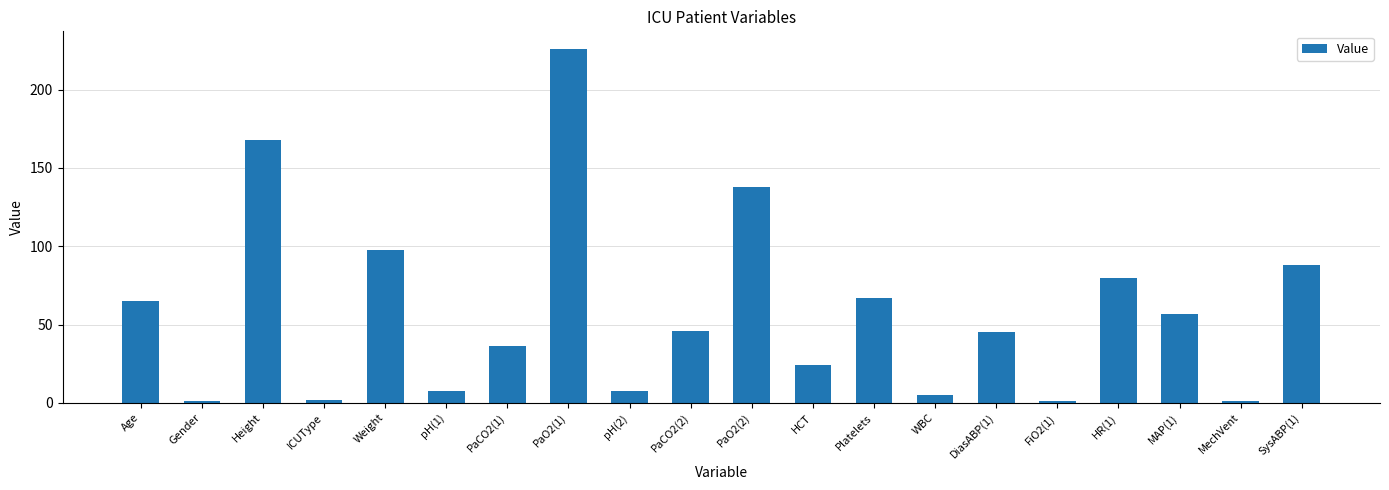

Which category has the highest value across all series?

PaO2(1)